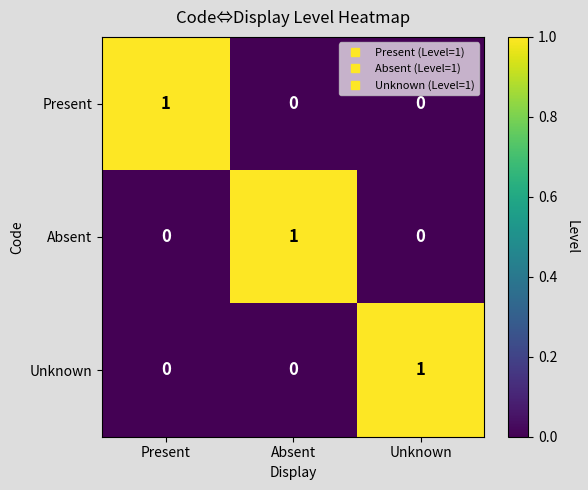

Reading left to right, transcribe all the data shown in this chart.

Present: 1	0	0
Absent: 0	1	0
Unknown: 0	0	1